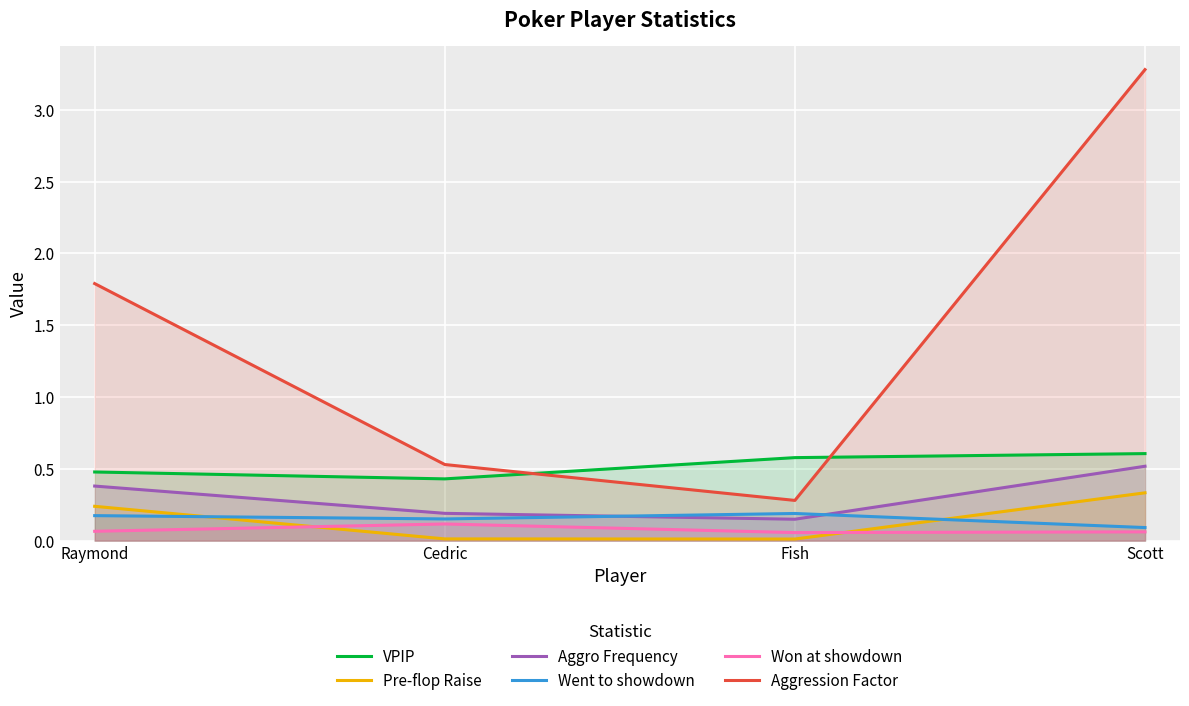

Reading left to right, extract all data points from this chart.

VPIP: Raymond=0.5	Cedric=0.4	Fish=0.6	Scott=0.6
Pre-flop Raise: Raymond=0.2	Cedric=0.0	Fish=0.0	Scott=0.3
Aggro Frequency: Raymond=0.4	Cedric=0.2	Fish=0.1	Scott=0.5
Went to showdown: Raymond=0.2	Cedric=0.2	Fish=0.2	Scott=0.1
Won at showdown: Raymond=0.1	Cedric=0.1	Fish=0.1	Scott=0.1
Aggression Factor: Raymond=1.8	Cedric=0.5	Fish=0.3	Scott=3.3